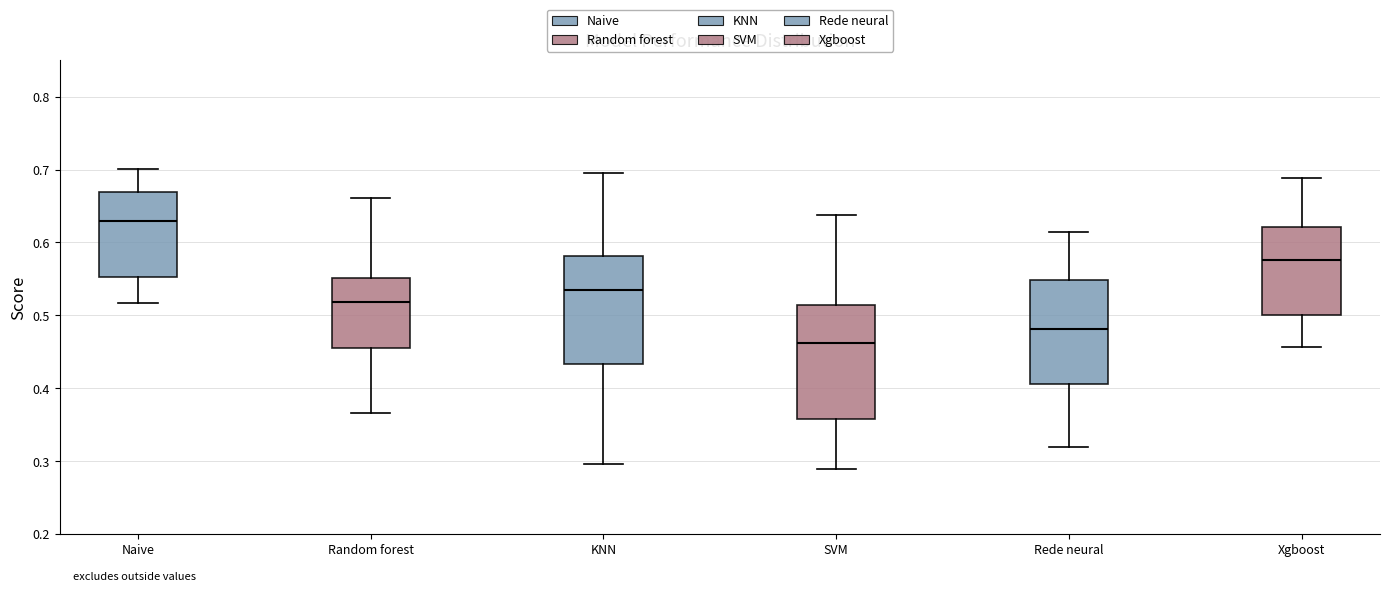

Reading left to right, transcribe this box plot: for each box, give where its median line is, the range the box spans, and where its two whiskers end, as read against the y-axis. The values are not printed on the chart, so give them approximately, as read against the axis.

Naive: median 0.63, box 0.55 to 0.67, whiskers 0.52 to 0.70
Random forest: median 0.52, box 0.46 to 0.55, whiskers 0.37 to 0.66
KNN: median 0.53, box 0.43 to 0.58, whiskers 0.30 to 0.69
SVM: median 0.46, box 0.36 to 0.51, whiskers 0.29 to 0.64
Rede neural: median 0.48, box 0.41 to 0.55, whiskers 0.32 to 0.61
Xgboost: median 0.58, box 0.50 to 0.62, whiskers 0.46 to 0.69